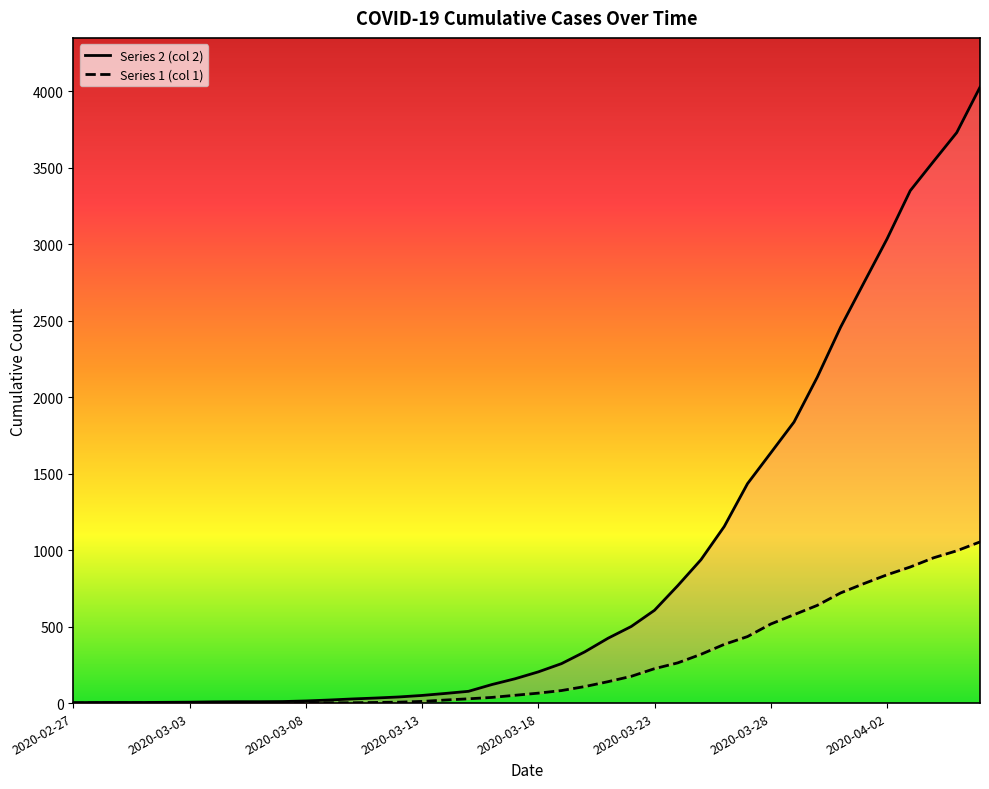

At which label does Series 1 (col 1) reach its minimum?

2020-02-27